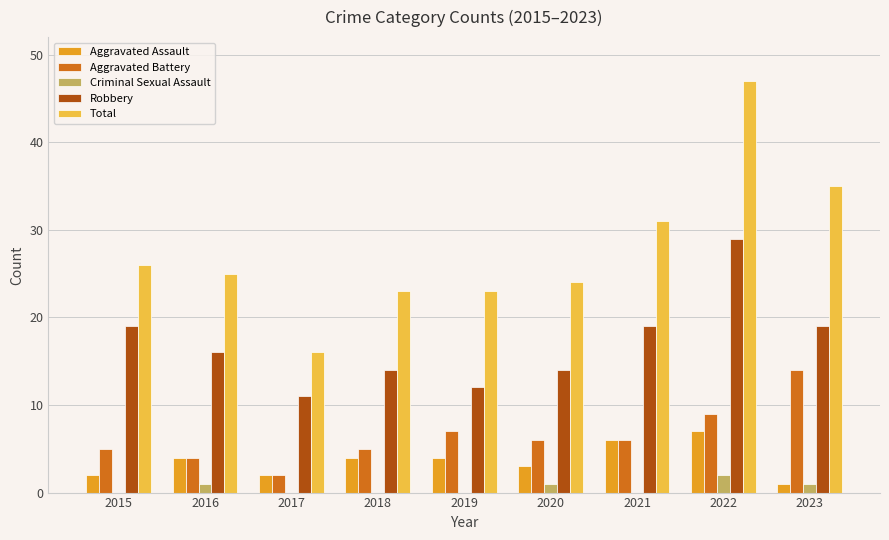

What is the total value across all series at 2018?

46